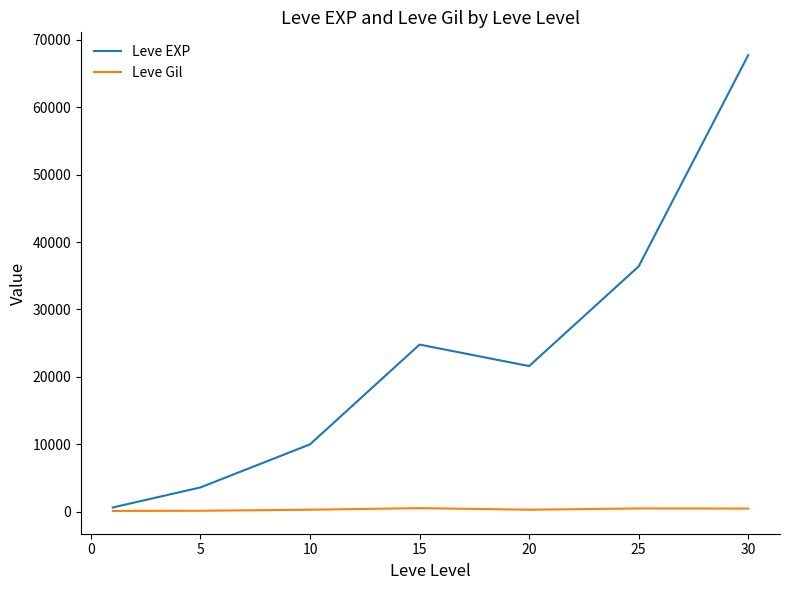

Which series has the largest total across all categories?

Leve EXP